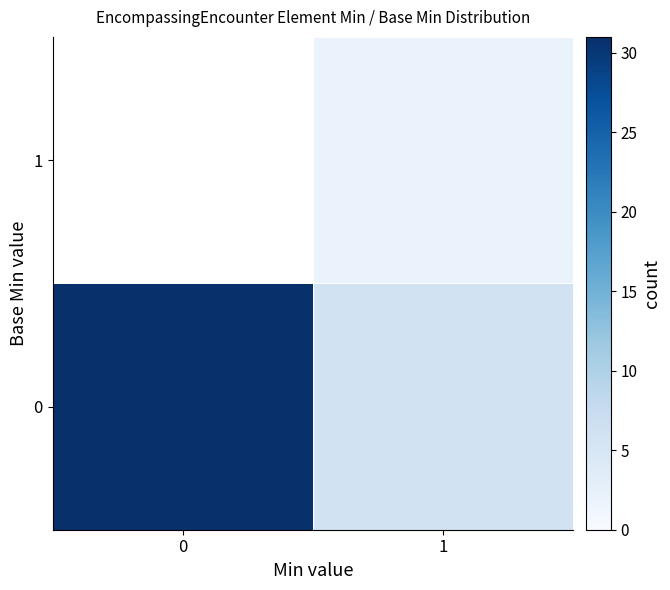

What is the highest value of the row_1 series?

2